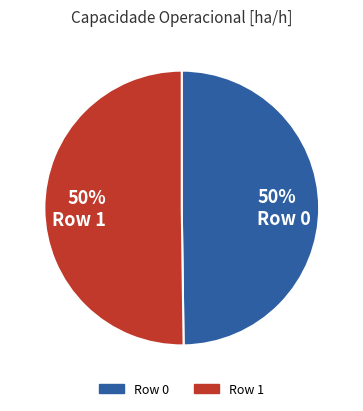

To the nearest percent, what is the average slice percentage?

50%